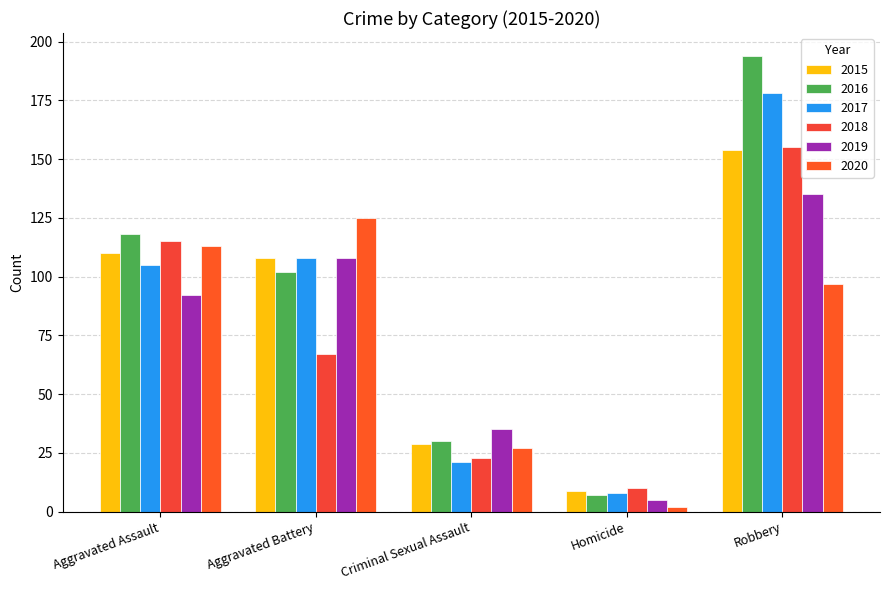

The value of 2016 at Homicide is 7. True or false?

True